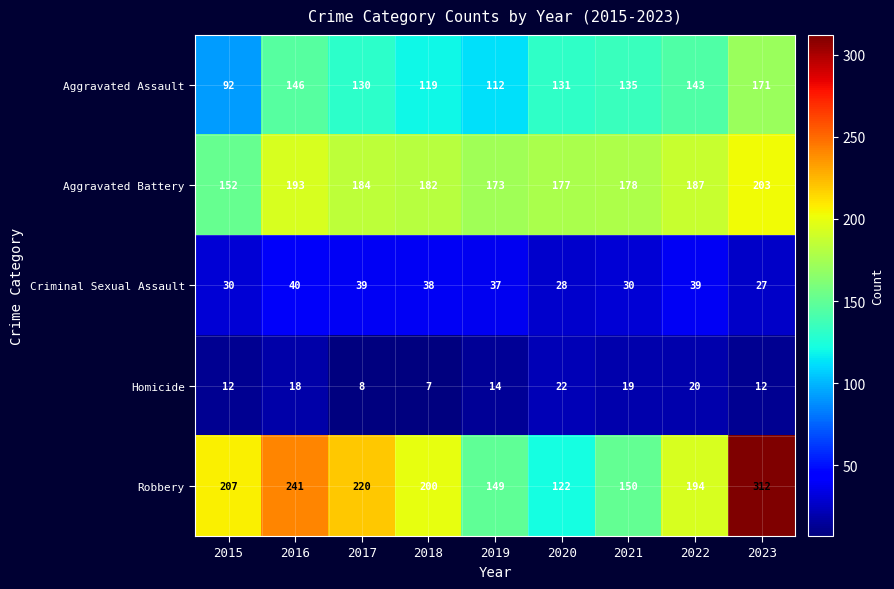

Where is Homicide nearest to the value 14?

2019